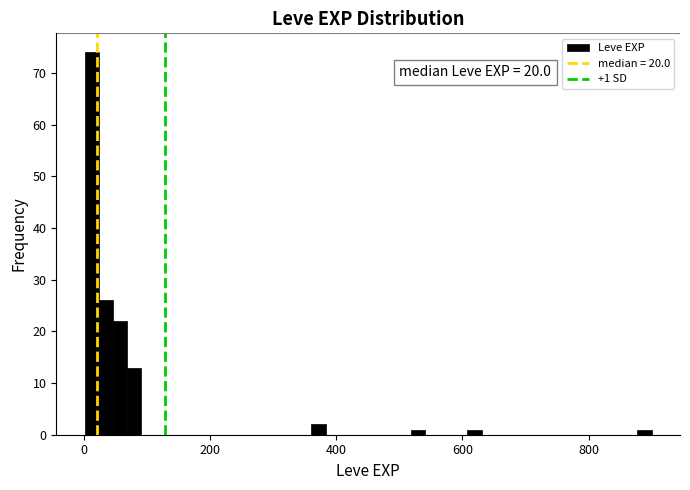

Read against the x-axis, roughly where is the centre of the tallest bar?

20